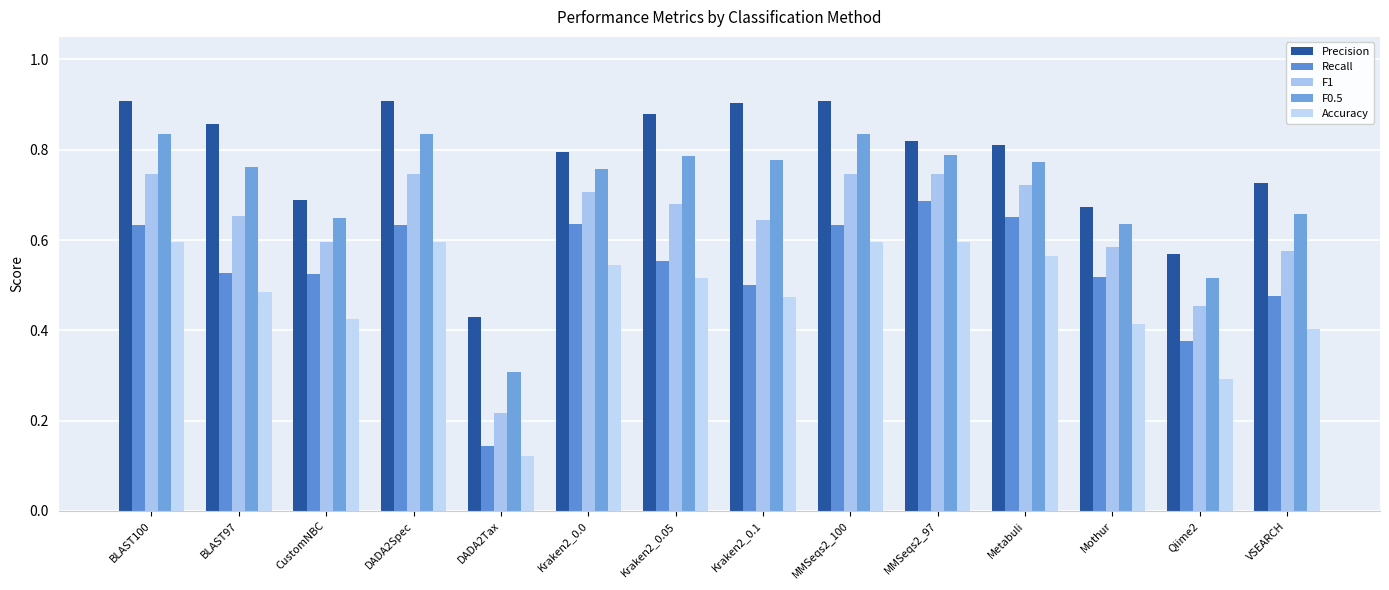

What is the label of the 9th bar from the left?

MMSeqs2_100